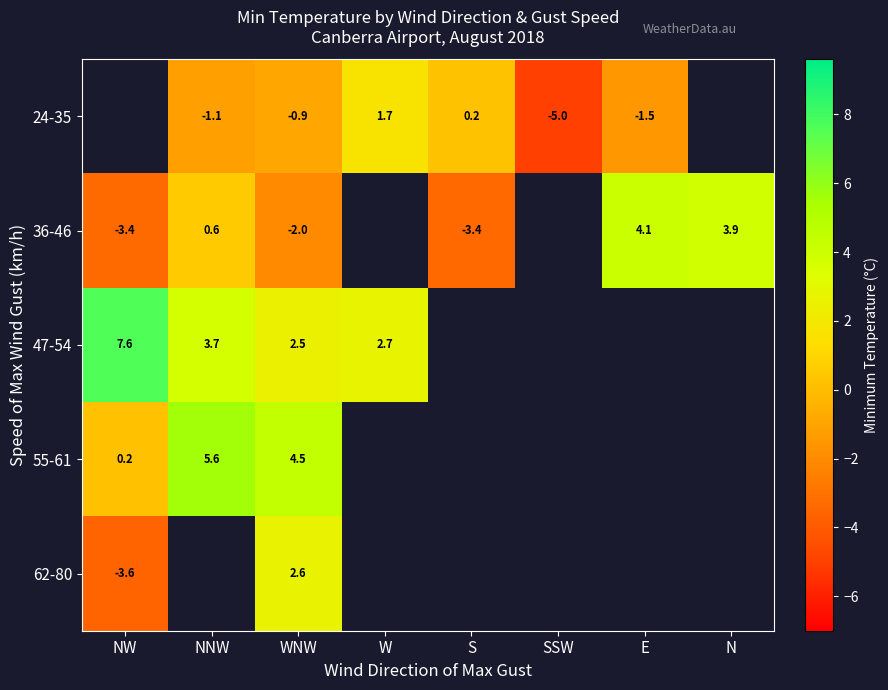

What is the lowest value of the 55-61 series?

0.2